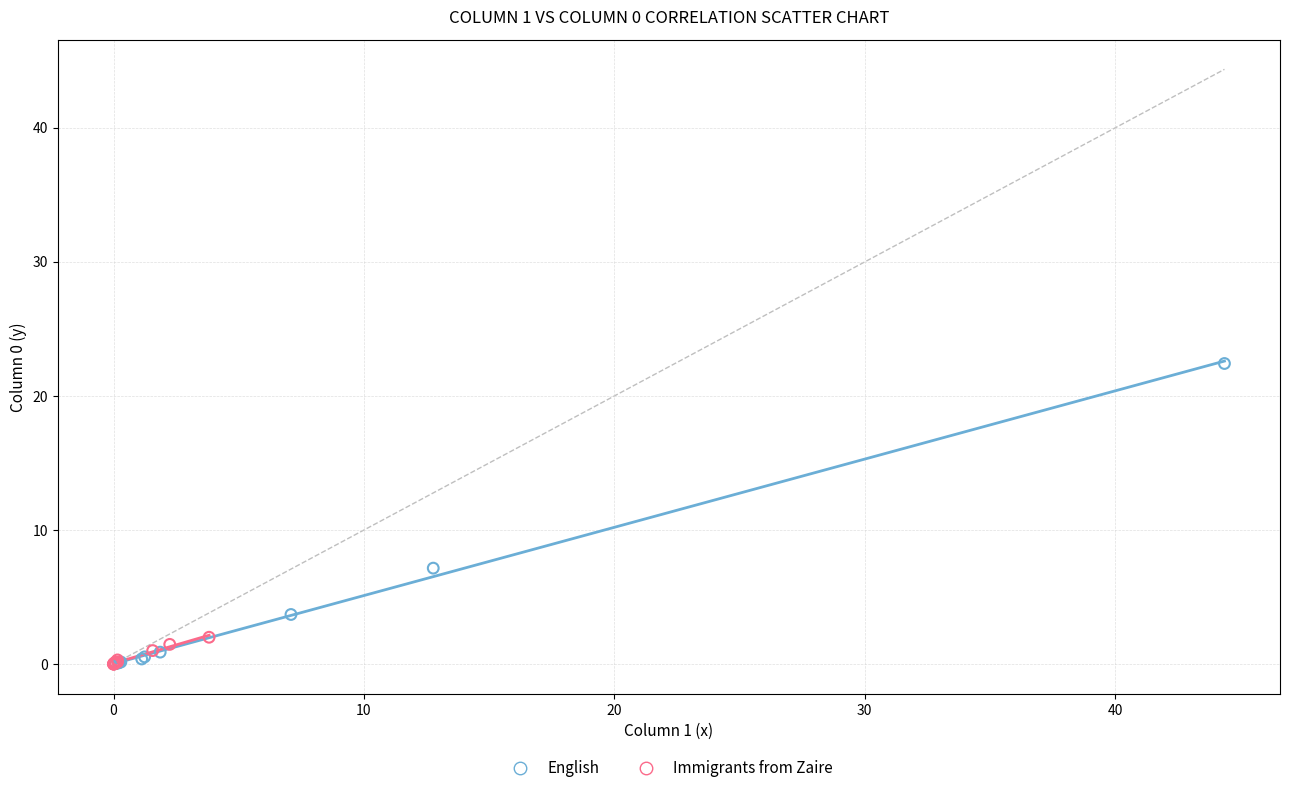

Which series has the largest Y range (max minus min)?

English